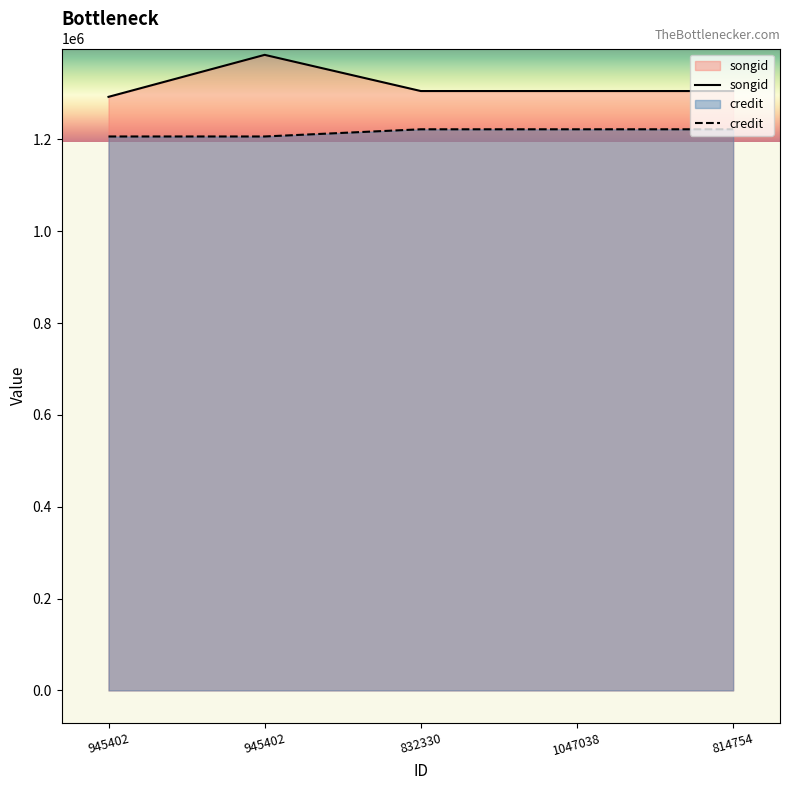

What is the difference between the maximum and minimum values in the songid series?

91430